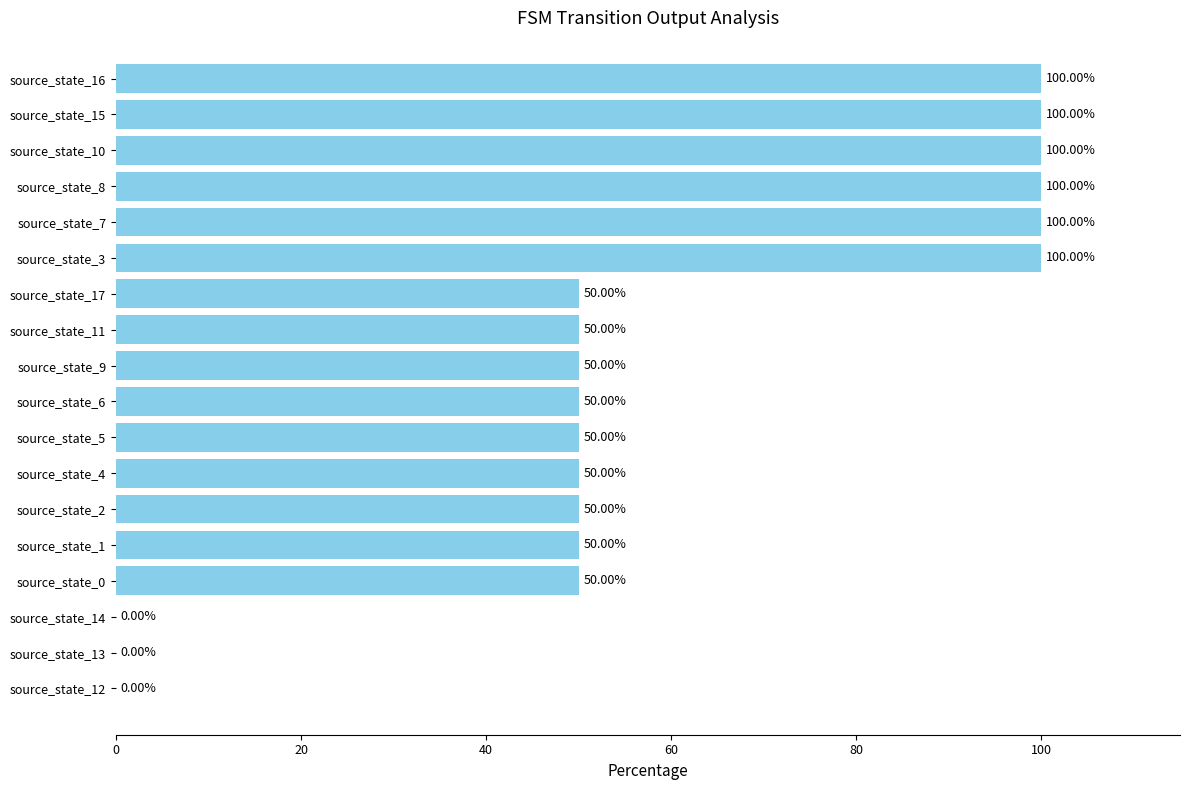

What is the sum of the values at source_state_0 and source_state_8?

150